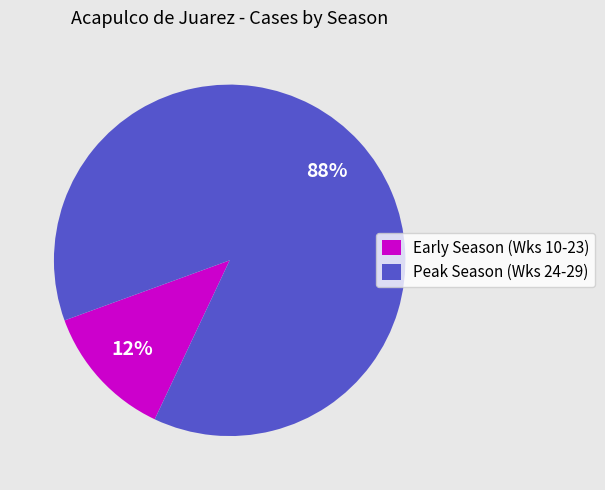

To the nearest percent, what is the combined percentage of Peak Season (Wks 24-29) and Early Season (Wks 10-23)?

100%